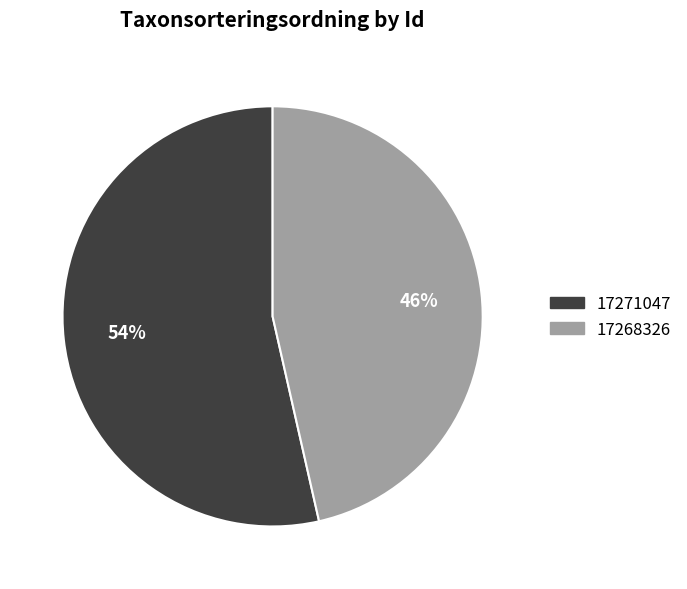

Which has a higher value, 17268326 or 17271047?

17271047